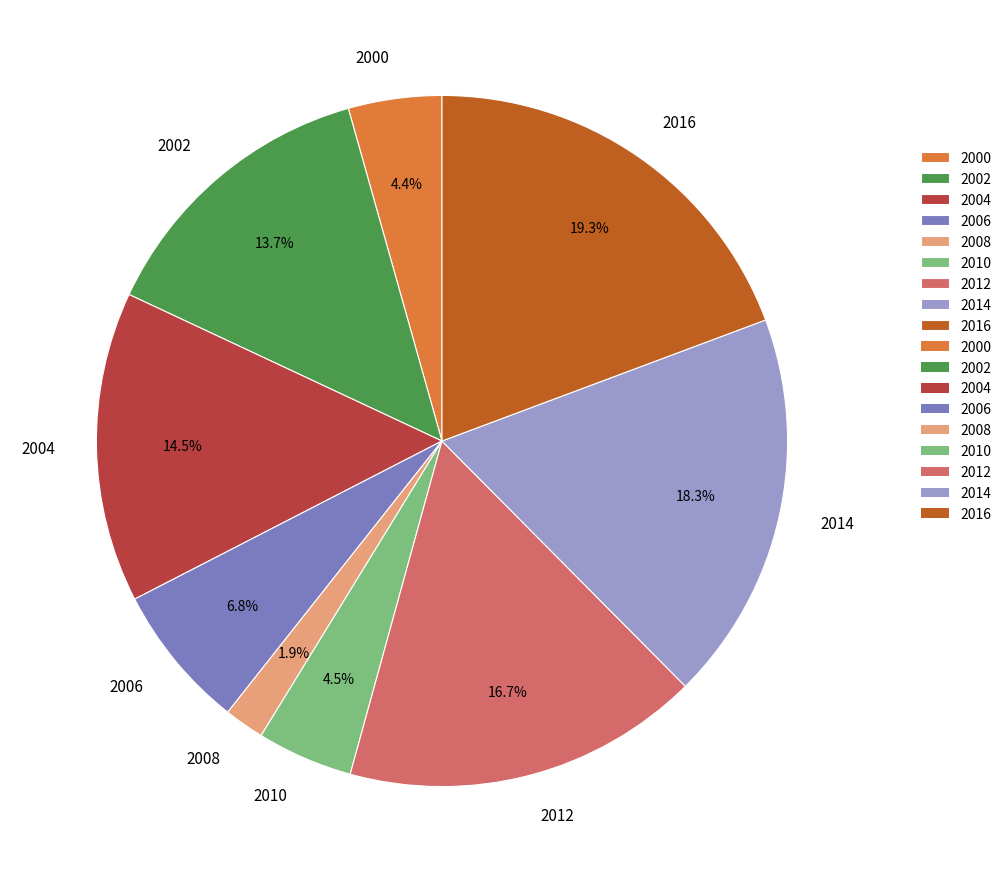

Does any single category account for the majority?

No